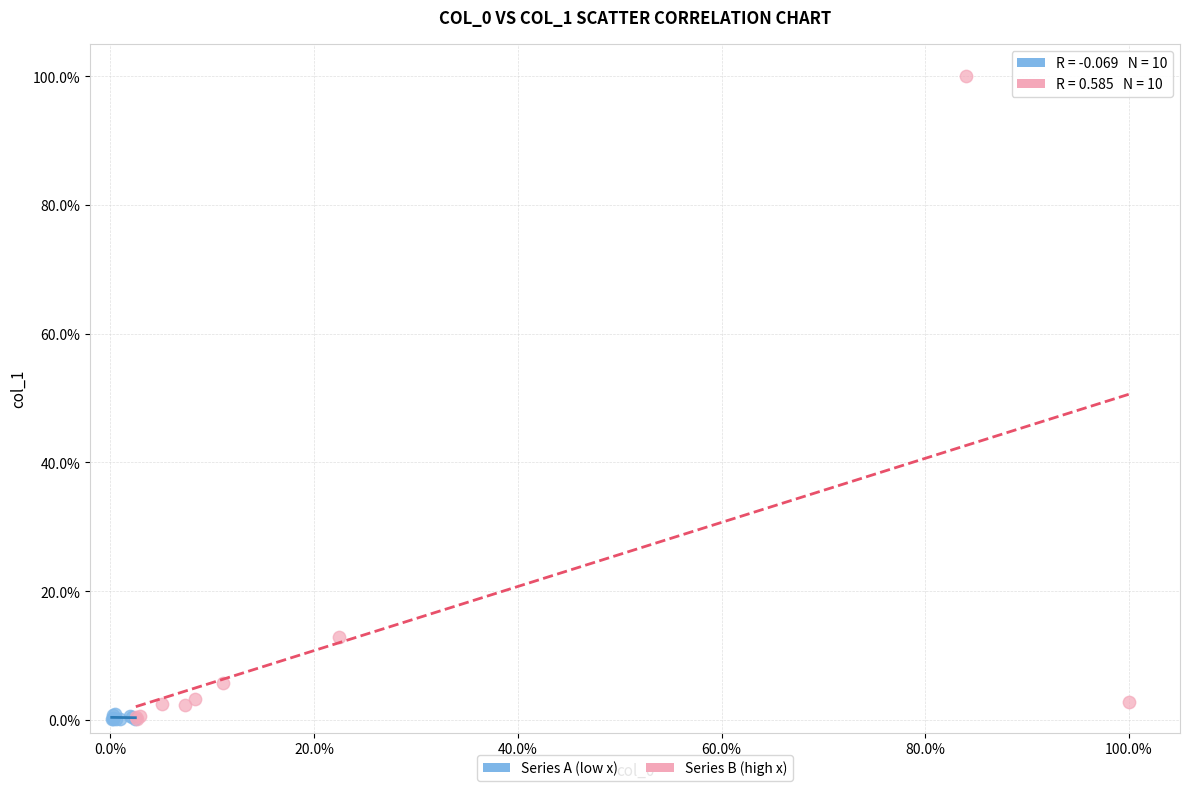

What are all the series names shown in the legend?

Series A (low x), Series B (high x)